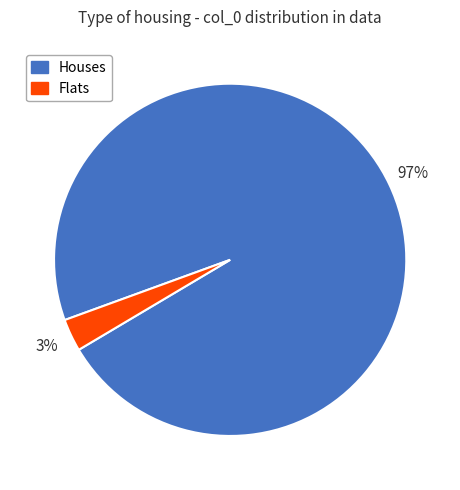

Which has a higher value, Houses or Flats?

Houses